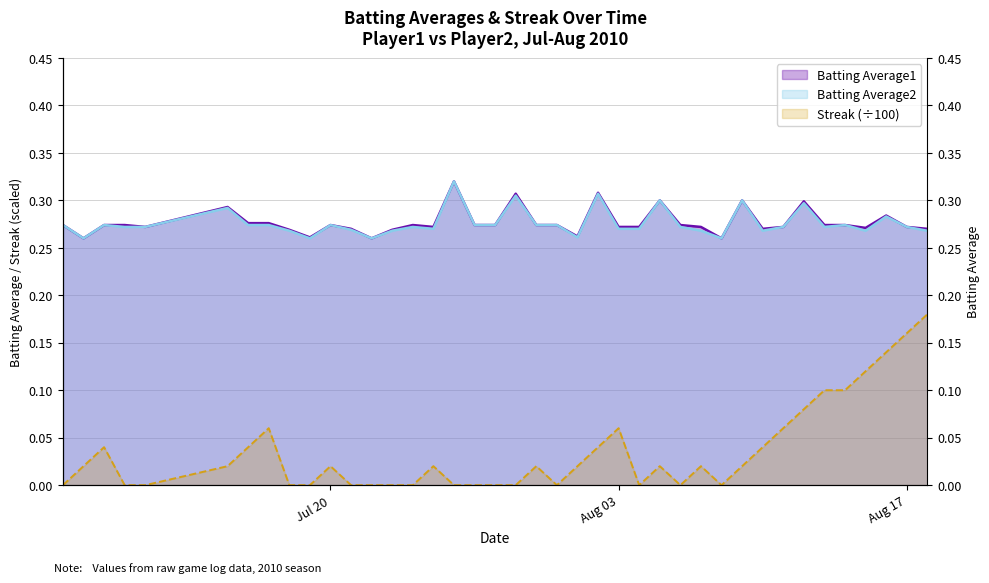

The Streak series shows 0.0 at Aug 03. True or false?

False